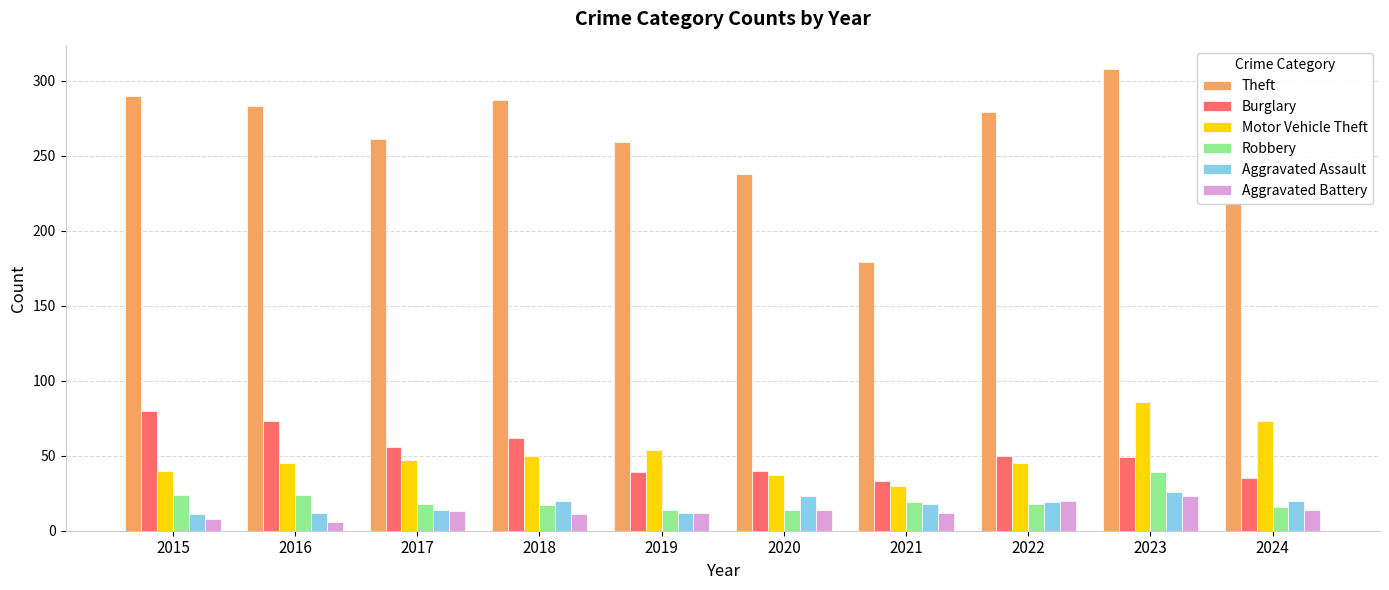

At how many categories does at least one series exceed 190?

9